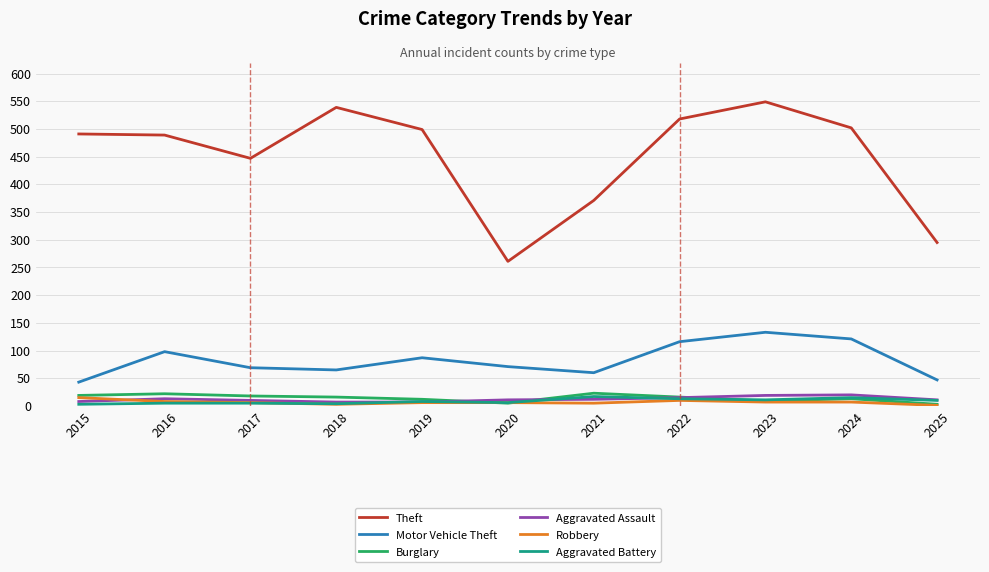

What is the average value of the Motor Vehicle Theft series?

83